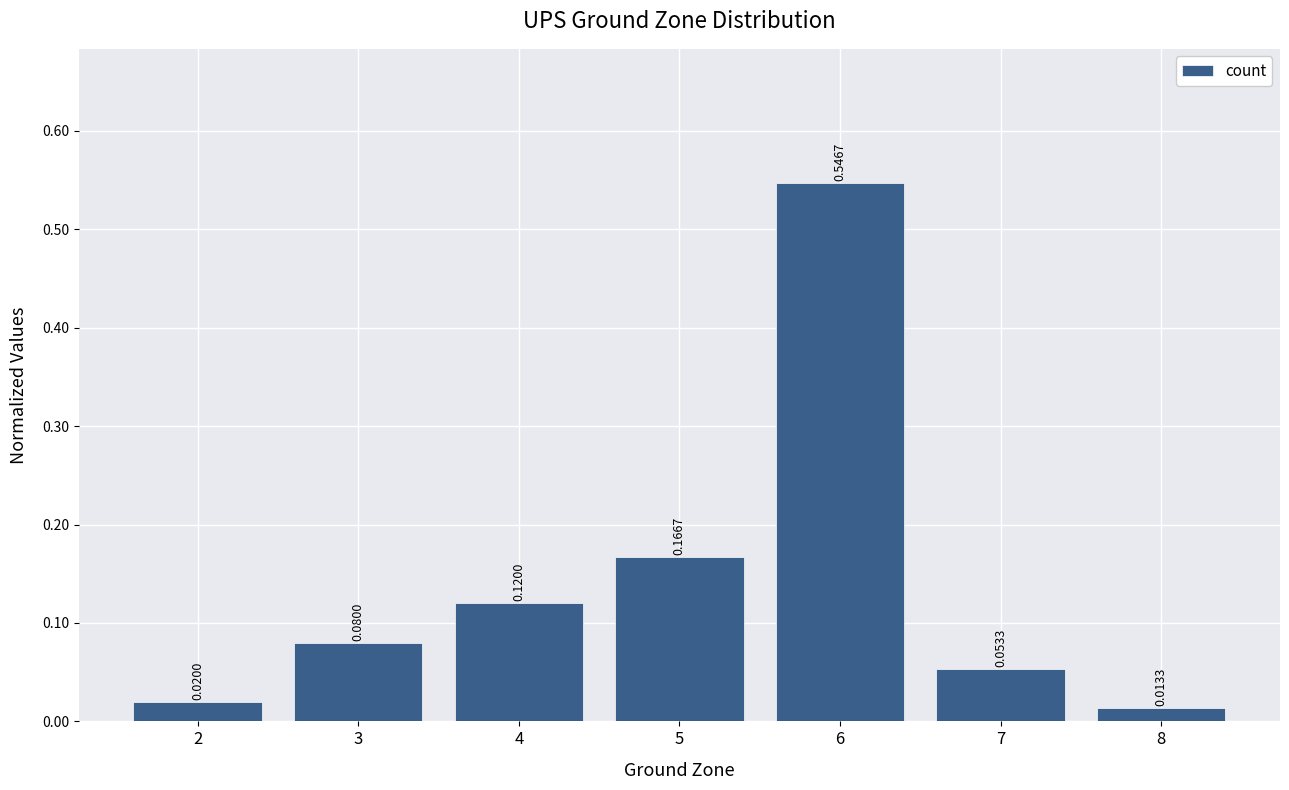

List the labels in order of value, smallest first.

8, 2, 7, 3, 4, 5, 6